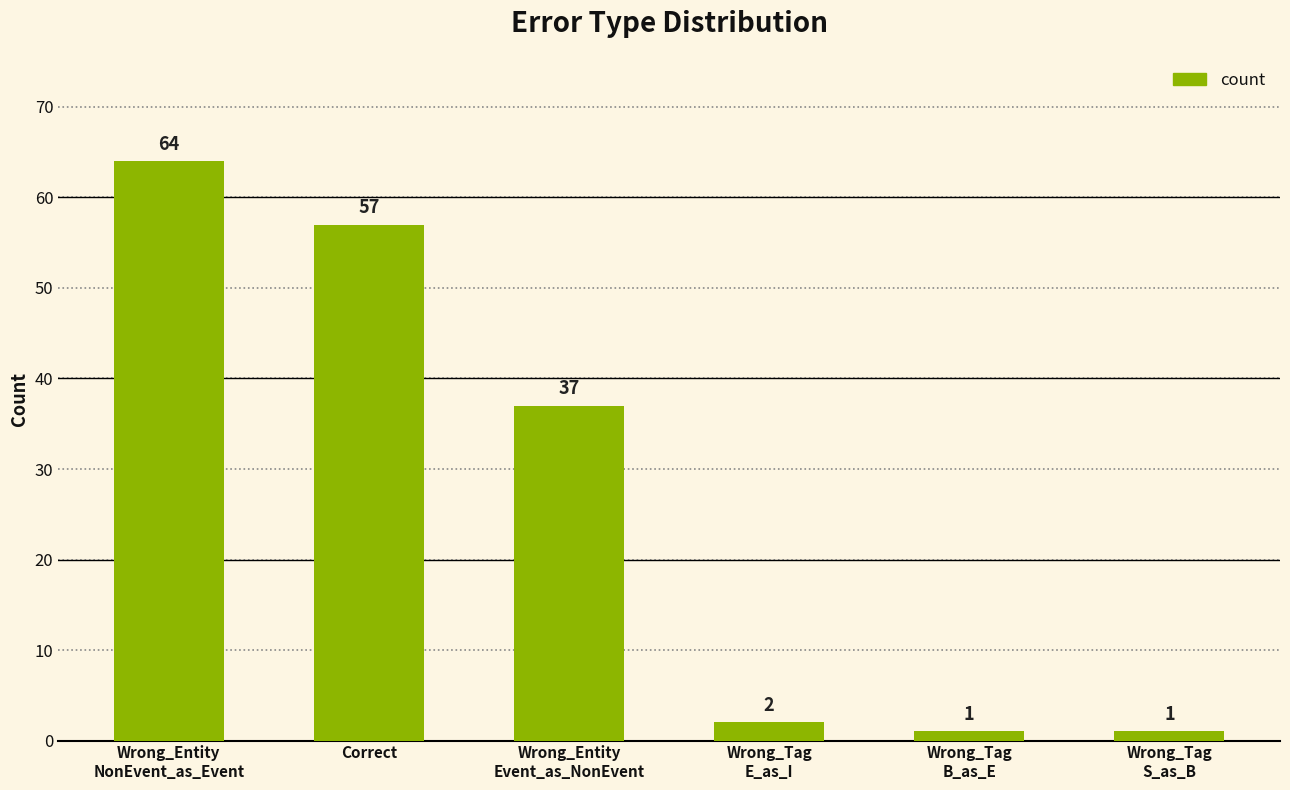

Which has a higher value, Correct or Wrong_Entity
NonEvent_as_Event?

Wrong_Entity
NonEvent_as_Event